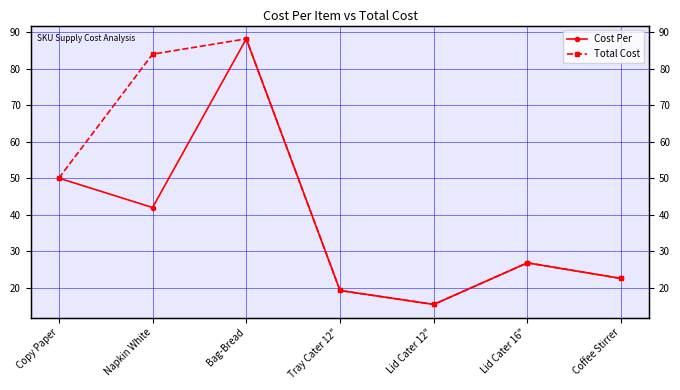

What is the label of the 2nd point from the left?

Napkin White